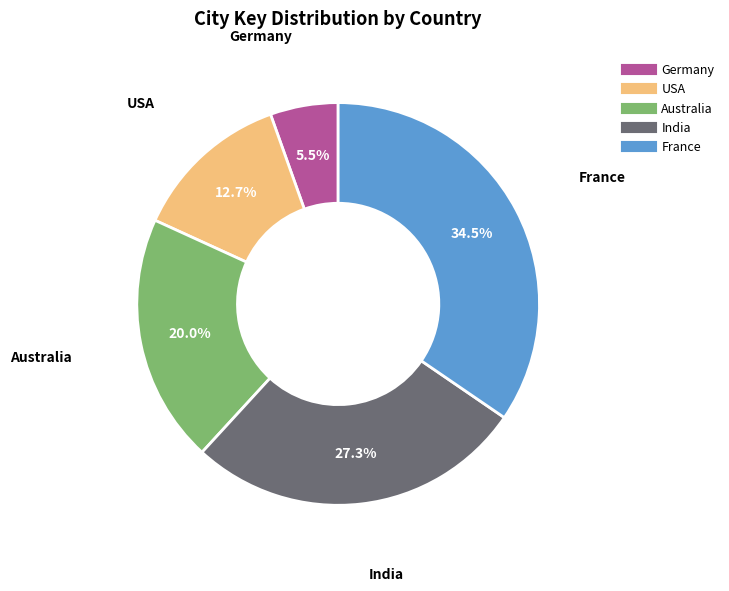

Is there any slice that represents more than half of the pie?

No